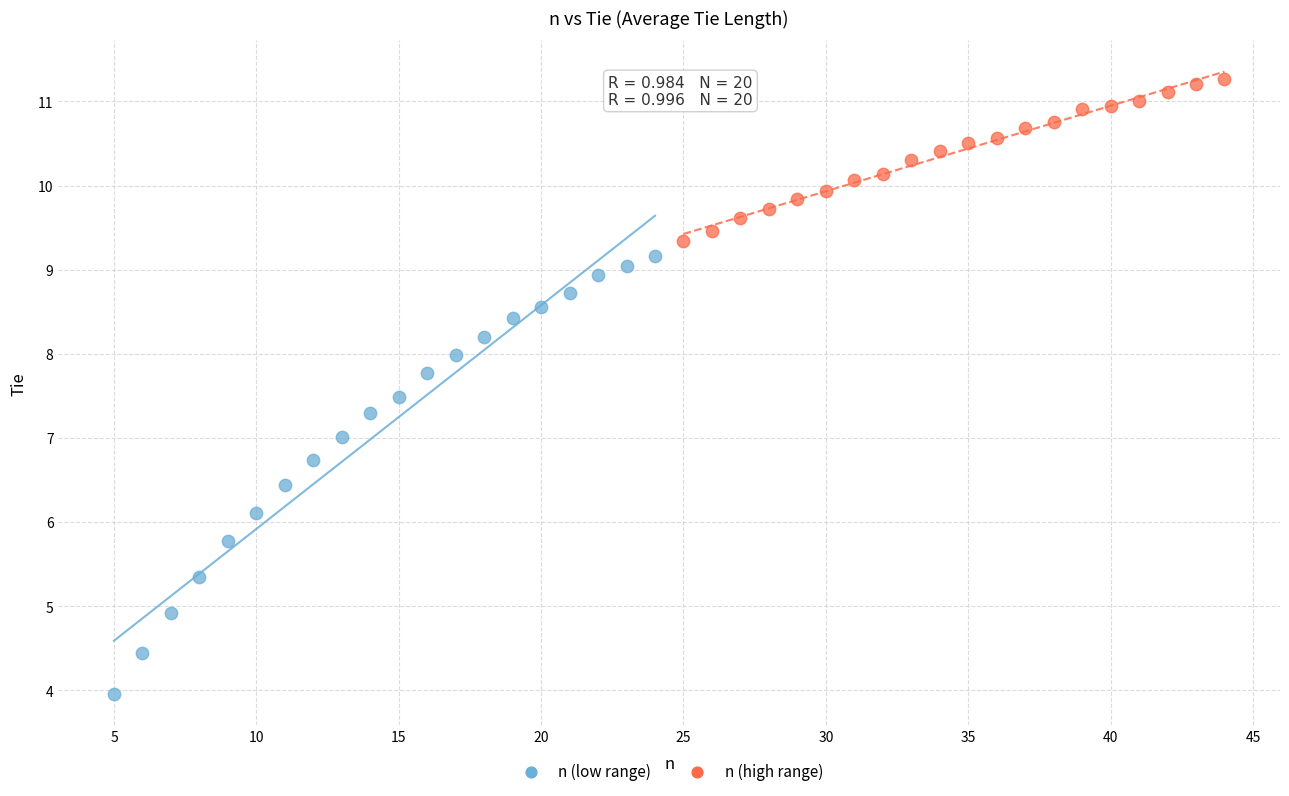

Which series contains the lowest Y value?

n (low range)